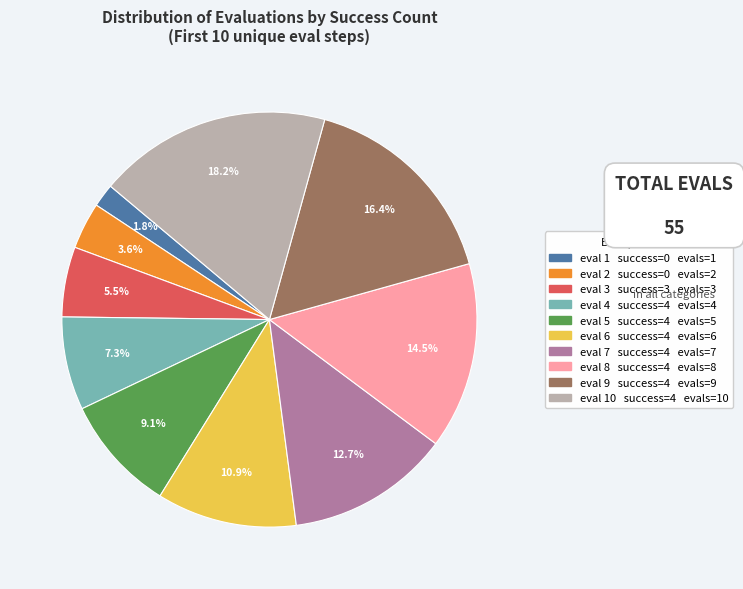

Does any single category account for the majority?

No